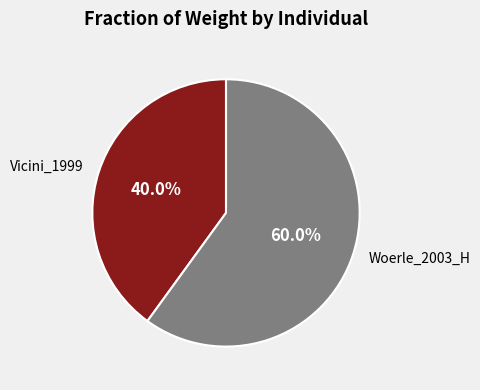

To the nearest percent, what is the combined percentage of Woerle_2003_H and Vicini_1999?

100%